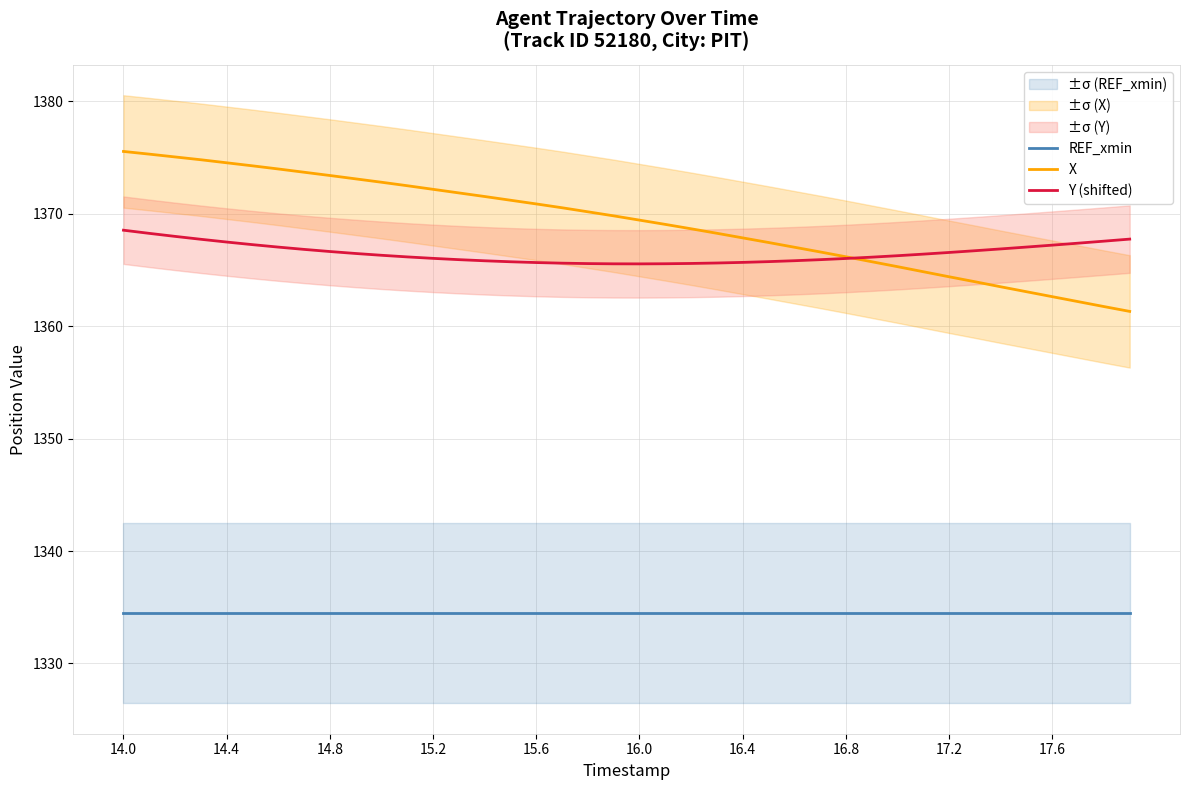

True or false: REF_xmin has a value of 2332.1 at 17.6.

False